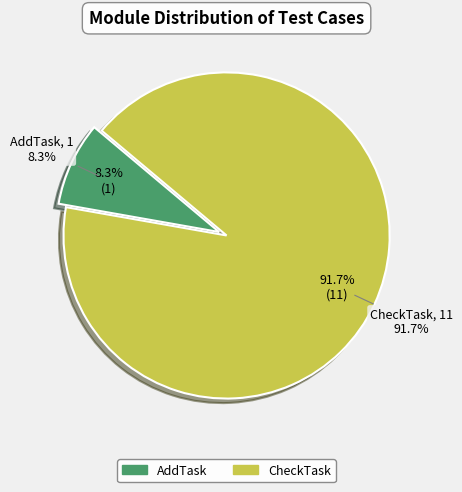

How much of the chart is everything except CheckTask?

8.3%